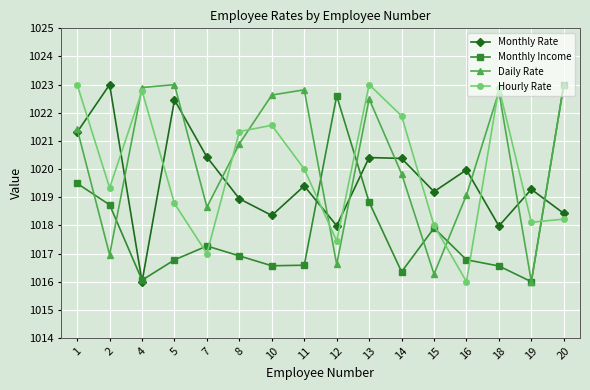

How many interior local peaks does the Monthly Income series have?

3